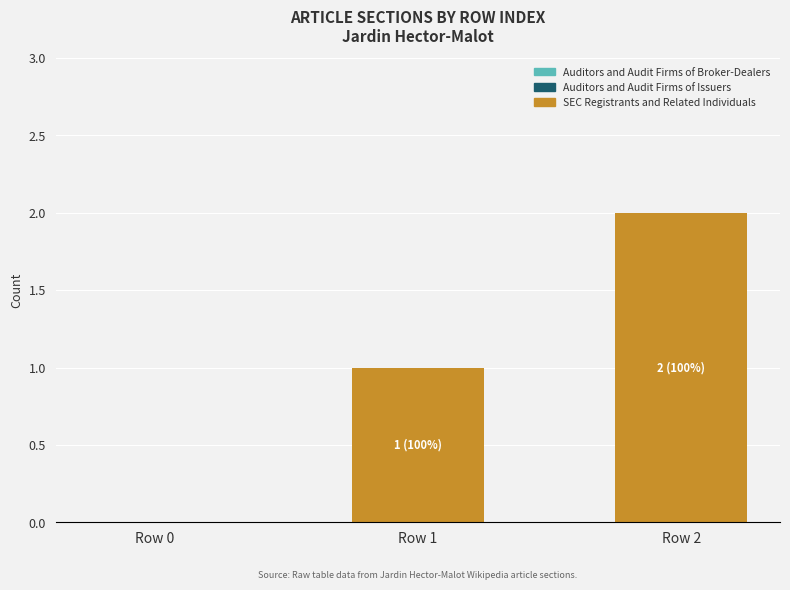

Are the bars grouped side by side (vs. stacked)?

No